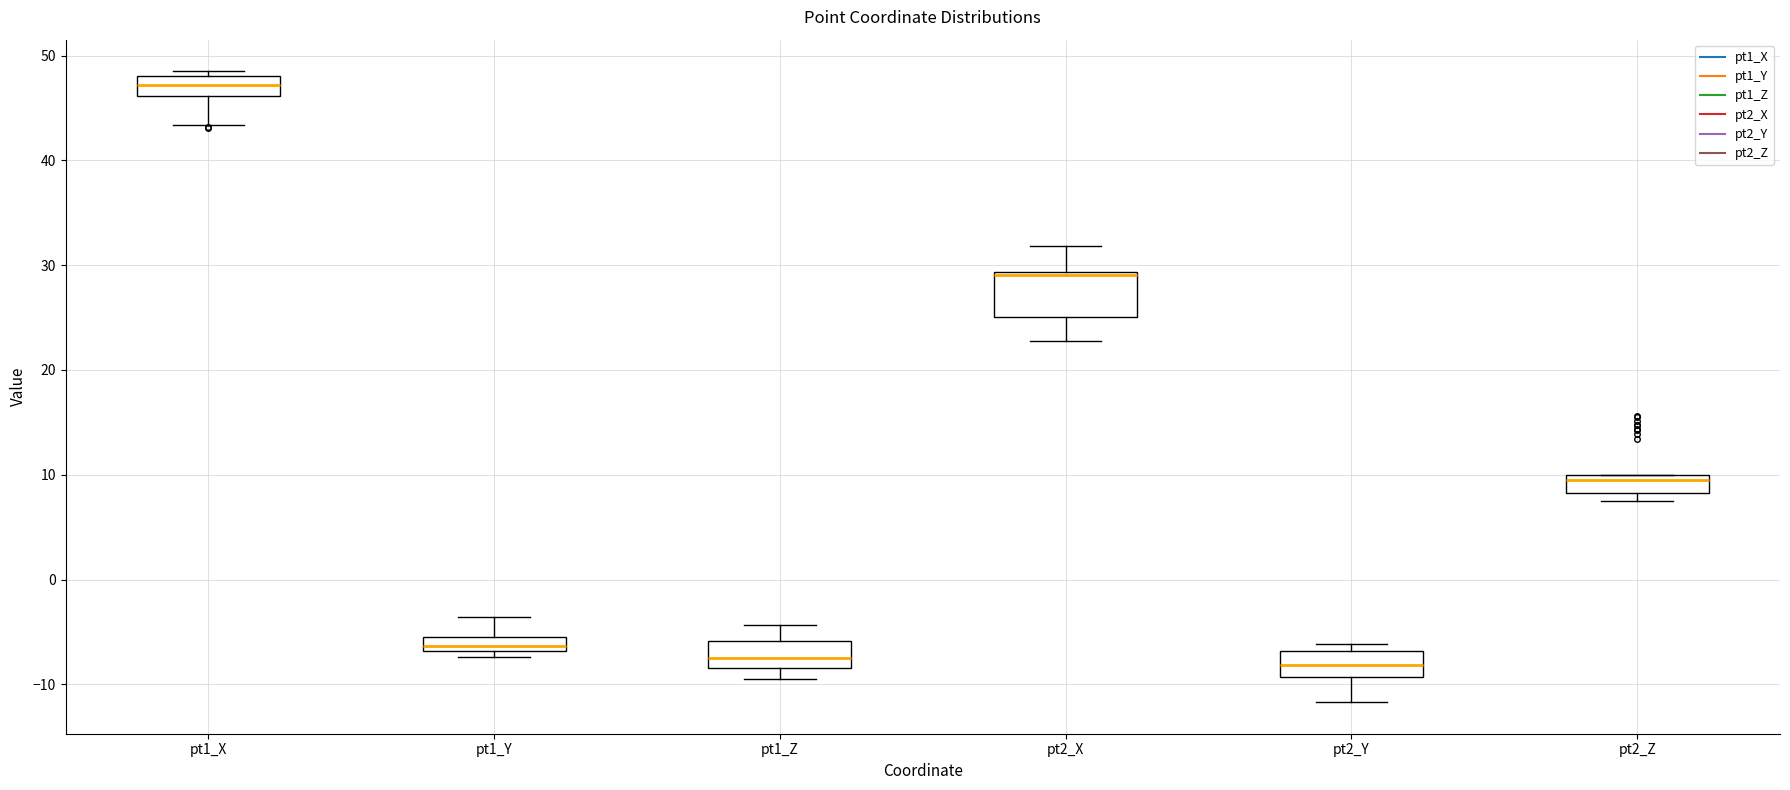

Where does the upper whisker of the box for pt1_Z end on the y-axis? The values are not printed on the chart, so give them approximately, as read against the axis.

-4